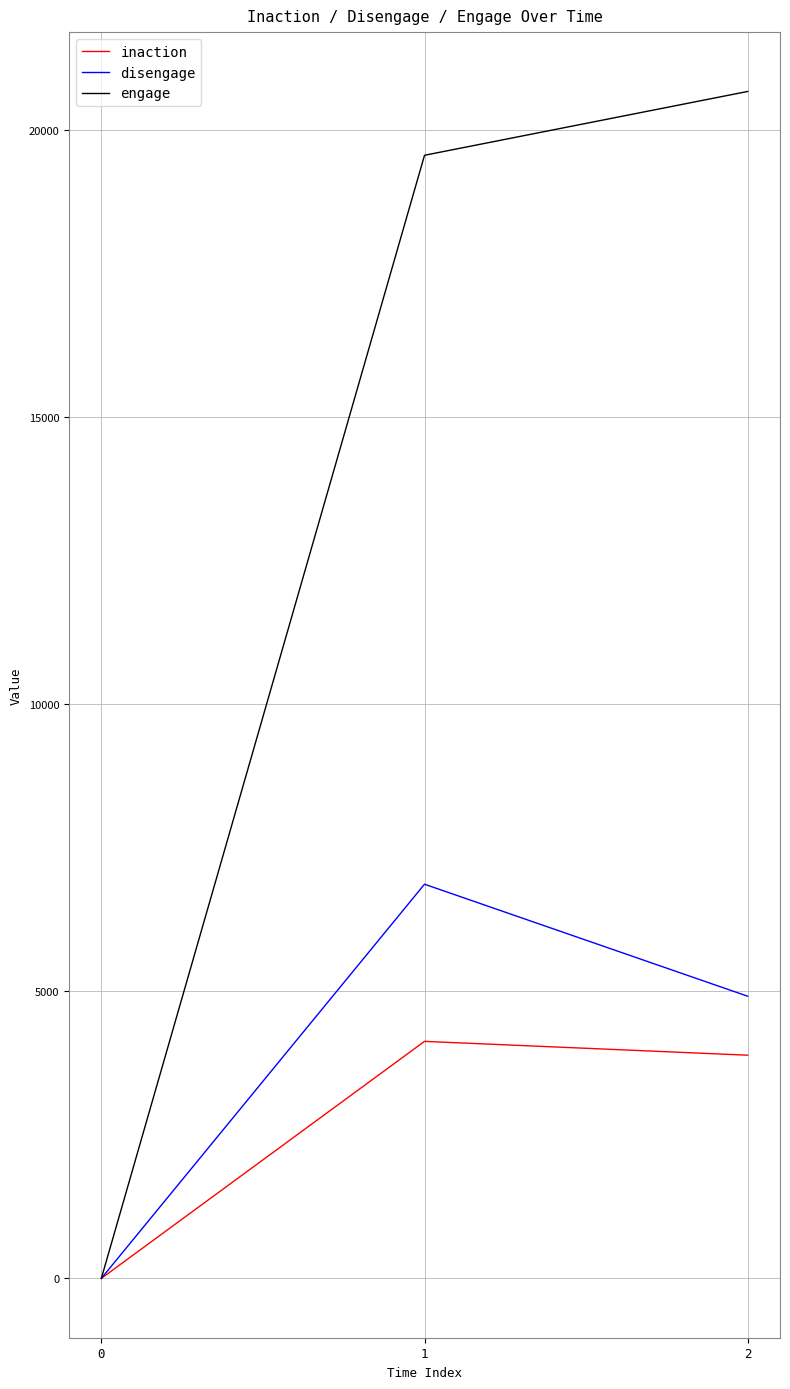

Reading left to right, list all the values displayed in this chart.

inaction: 0	4126	3885
disengage: 0	6862	4912
engage: 0	19552	20663